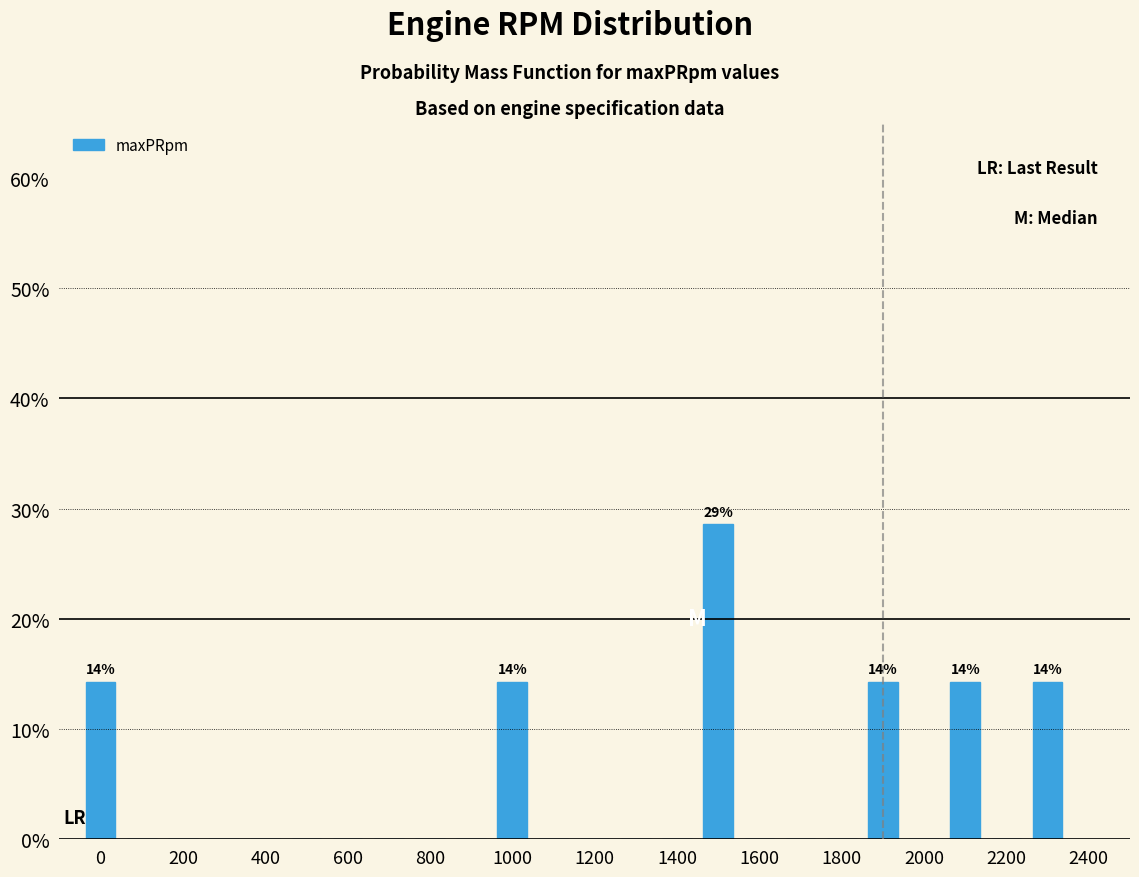

Which range on the x-axis has the tallest bar?

1450 to 1550